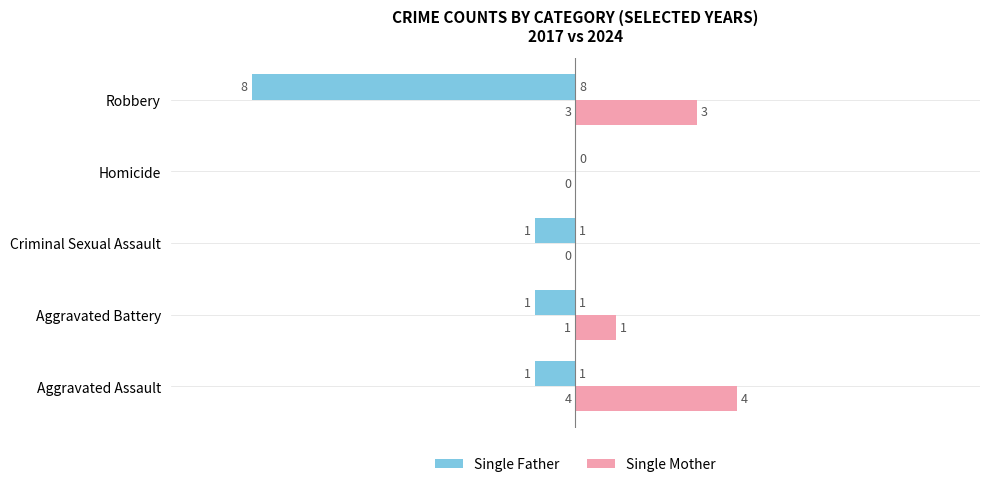

True or false: Single Mother has a value of 1 at Aggravated Battery.

True